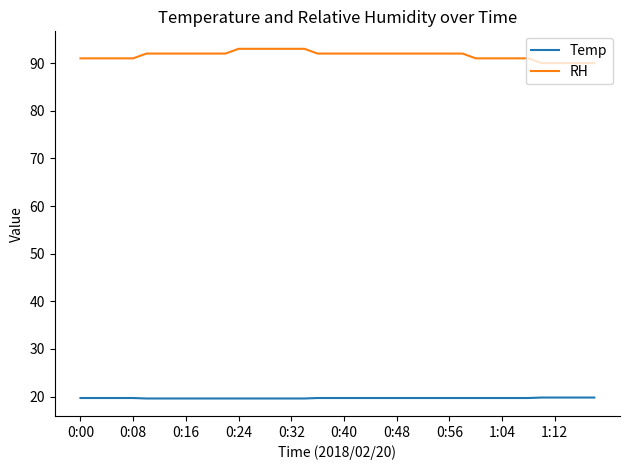

What is the smallest value displayed?

19.6